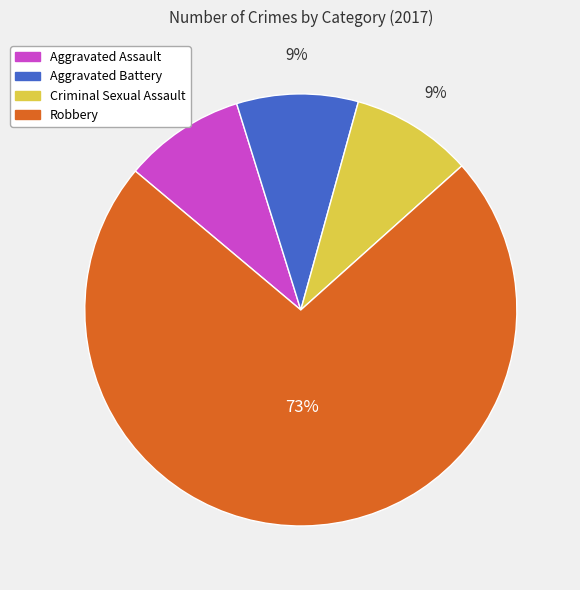

To the nearest percent, what is the combined percentage of Criminal Sexual Assault and Aggravated Assault?

18%